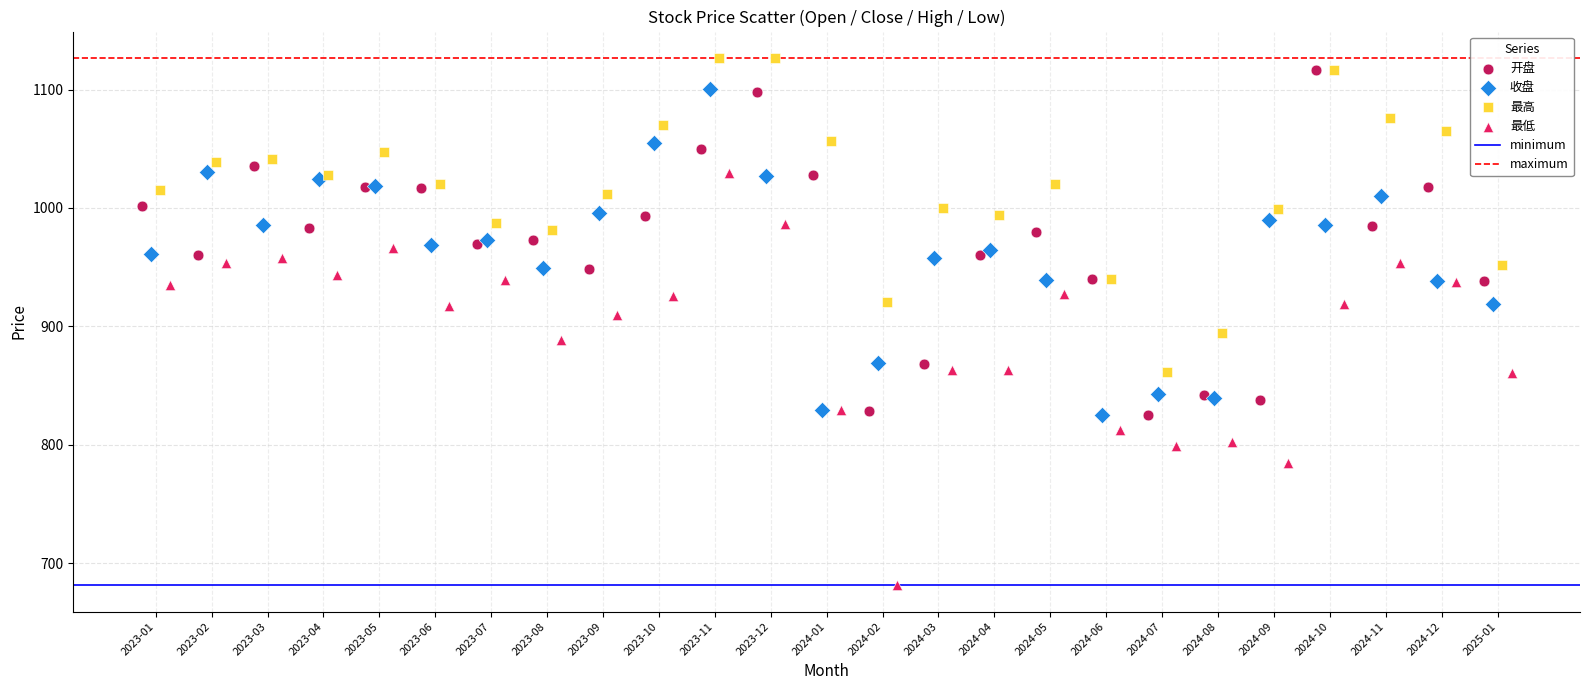

Which series reaches the minimum Y coordinate?

最低